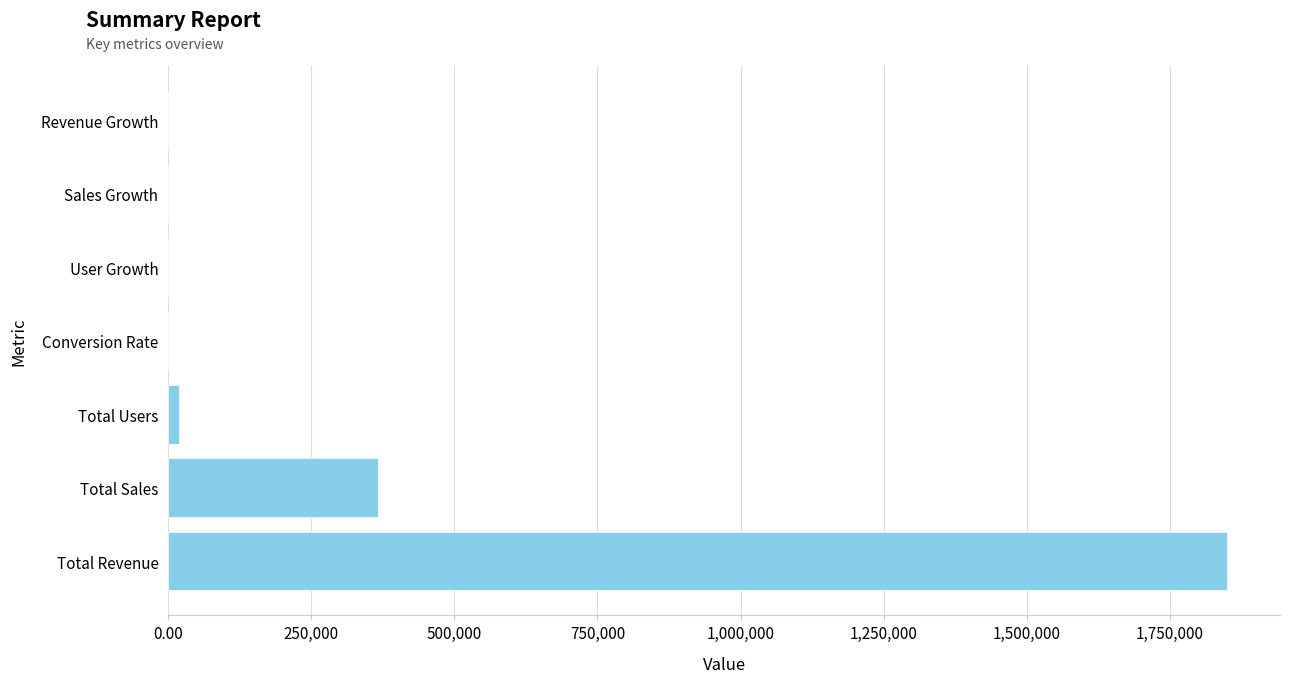

Is it true that the value at Total Sales is 615545.3?

False